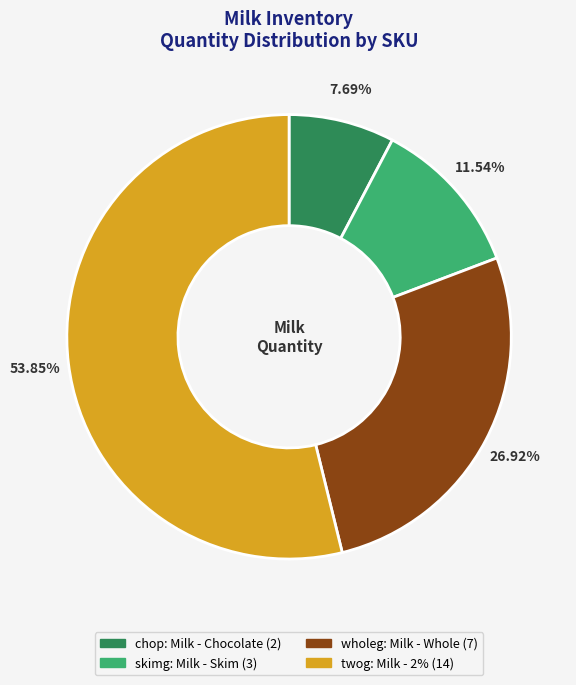

To the nearest percent, what percentage of the pie is twog?

54%